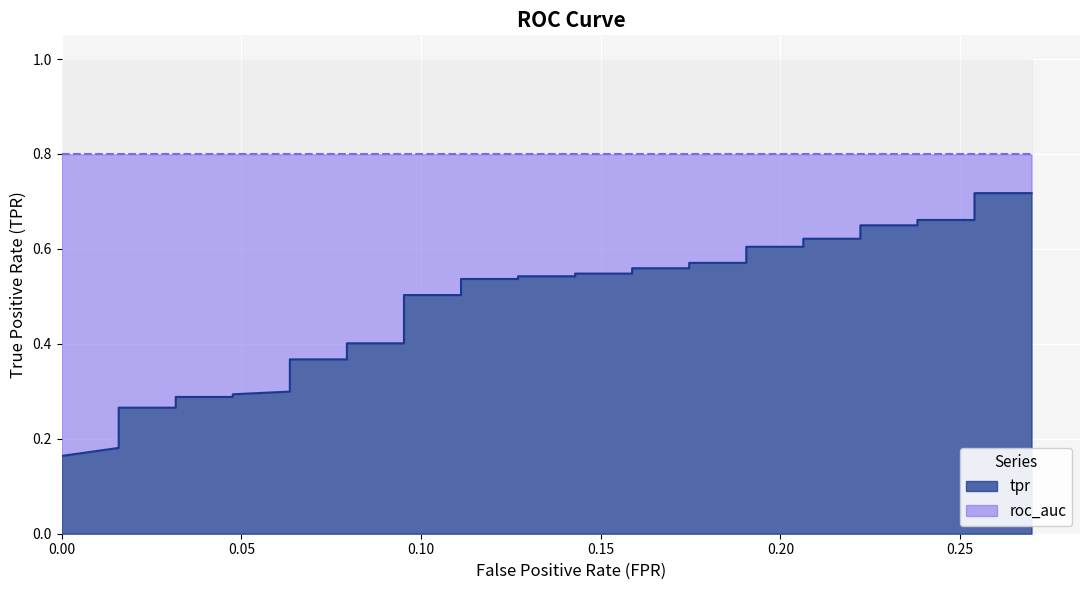

True or false: the data has more than 0 interior local peaks.

False